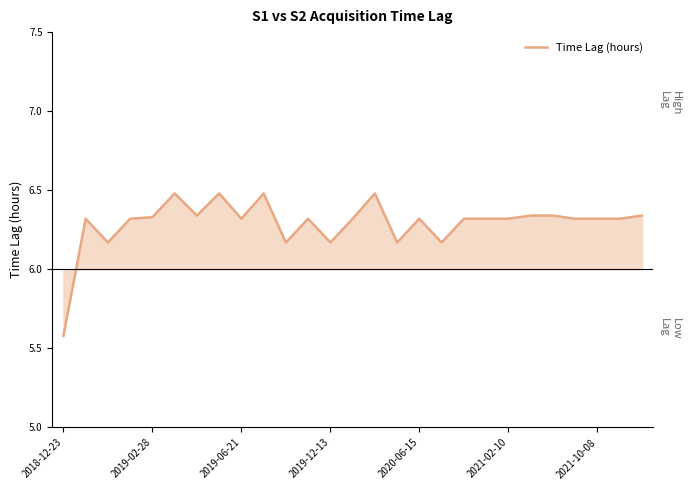

What is the smallest value displayed?

5.6